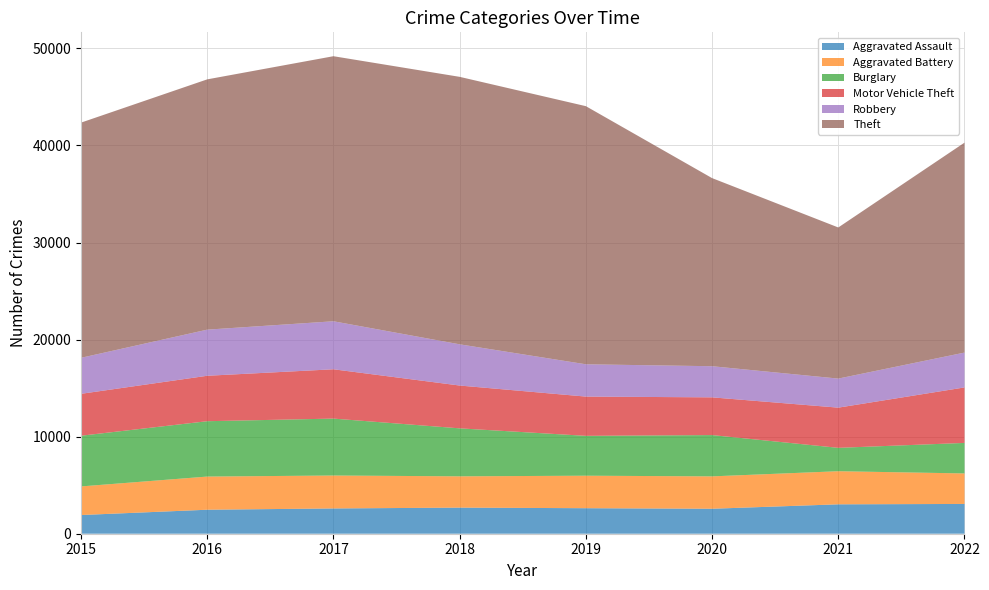

Reading left to right, transcribe all the data shown in this chart.

Aggravated Assault: 1926	2472	2604	2689	2629	2573	3029	3068
Aggravated Battery: 2947	3417	3393	3224	3348	3336	3410	3143
Burglary: 5223	5703	5864	4943	4107	4254	2409	3144
Motor Vehicle Theft: 4317	4681	5081	4411	4044	3887	4141	5717
Robbery: 3710	4752	4946	4246	3328	3207	2993	3590
Theft: 24231	25786	27308	27557	26593	19380	15570	21629